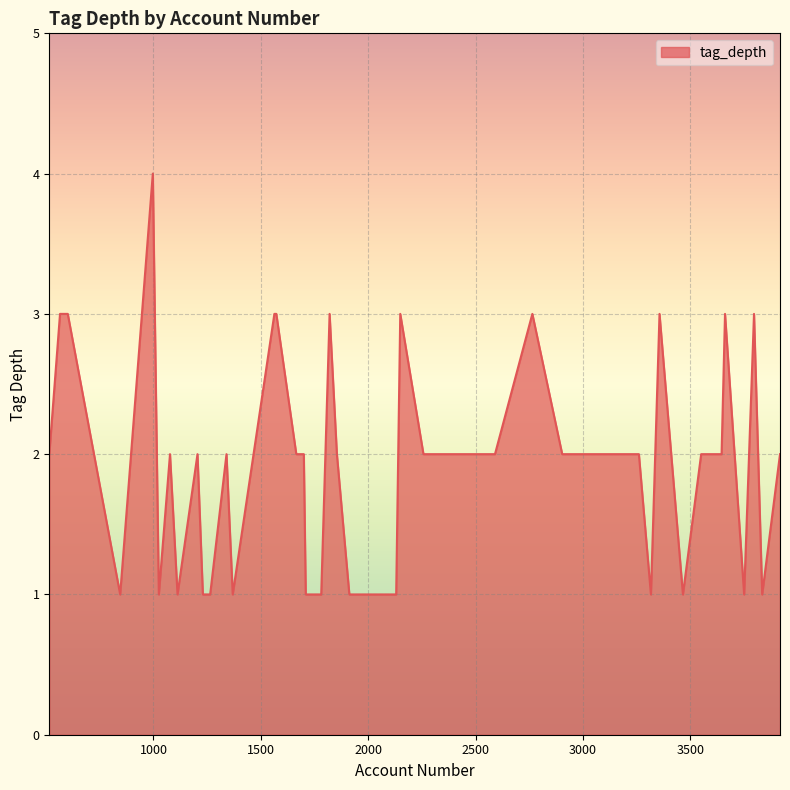

What is the maximum value shown in the chart?

4